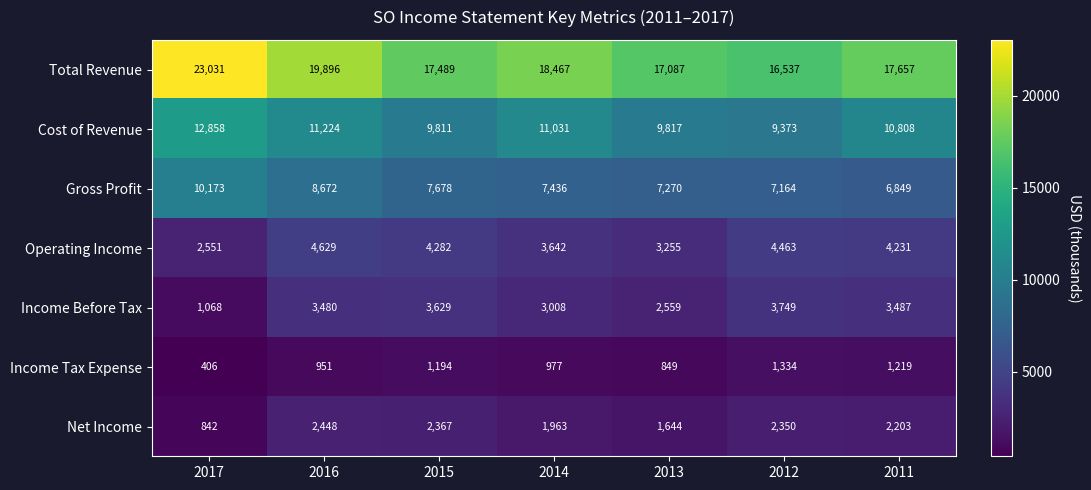

At which label does Operating Income first exceed 4231?

2016